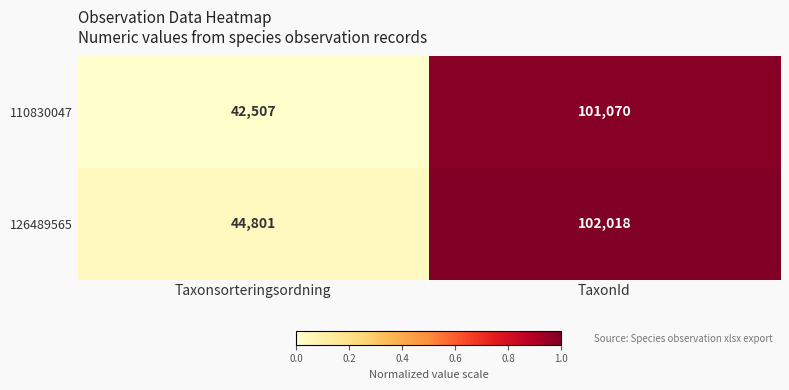

Reading right to left, transcribe all the data shown in this chart.

110830047: 101070	42507
126489565: 102018	44801